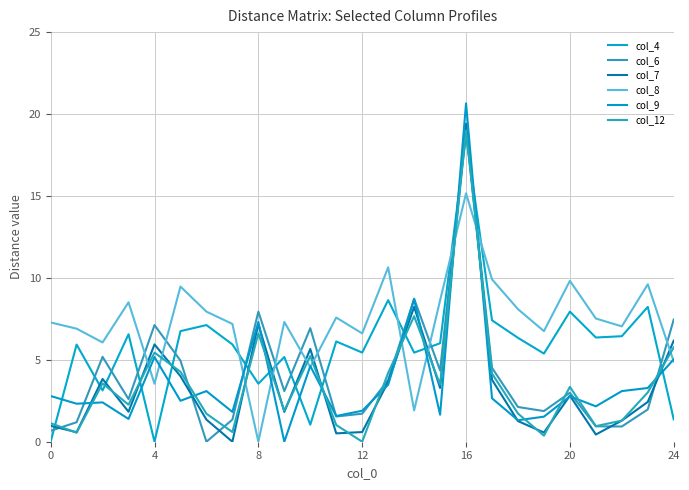

How many lines are shown in the chart?

6